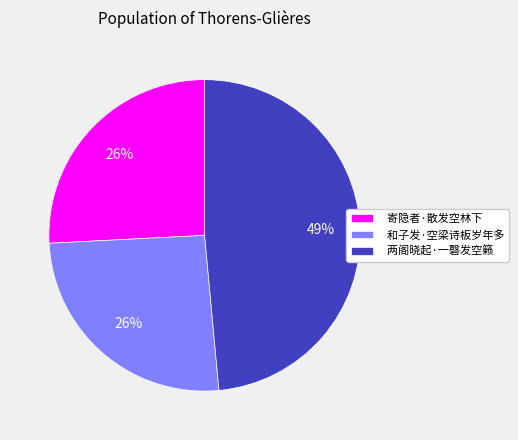

How many segments does this pie chart have?

3